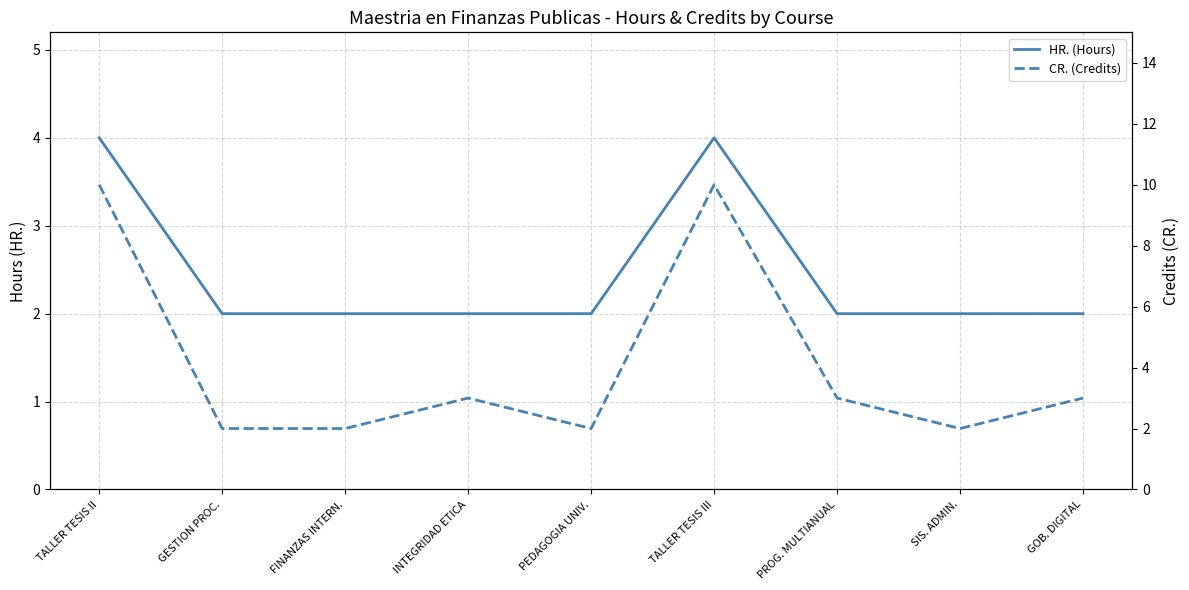

What is the sum of the CR. (Credits) values at GESTION PROC. and TALLER TESIS II?

12